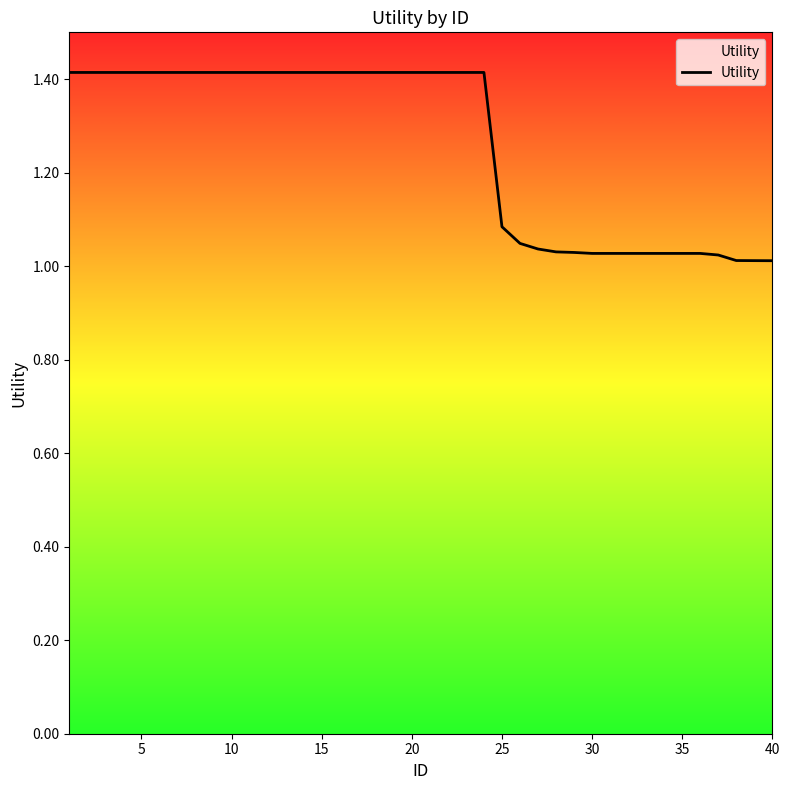

What is the maximum value shown in the chart?

1.4